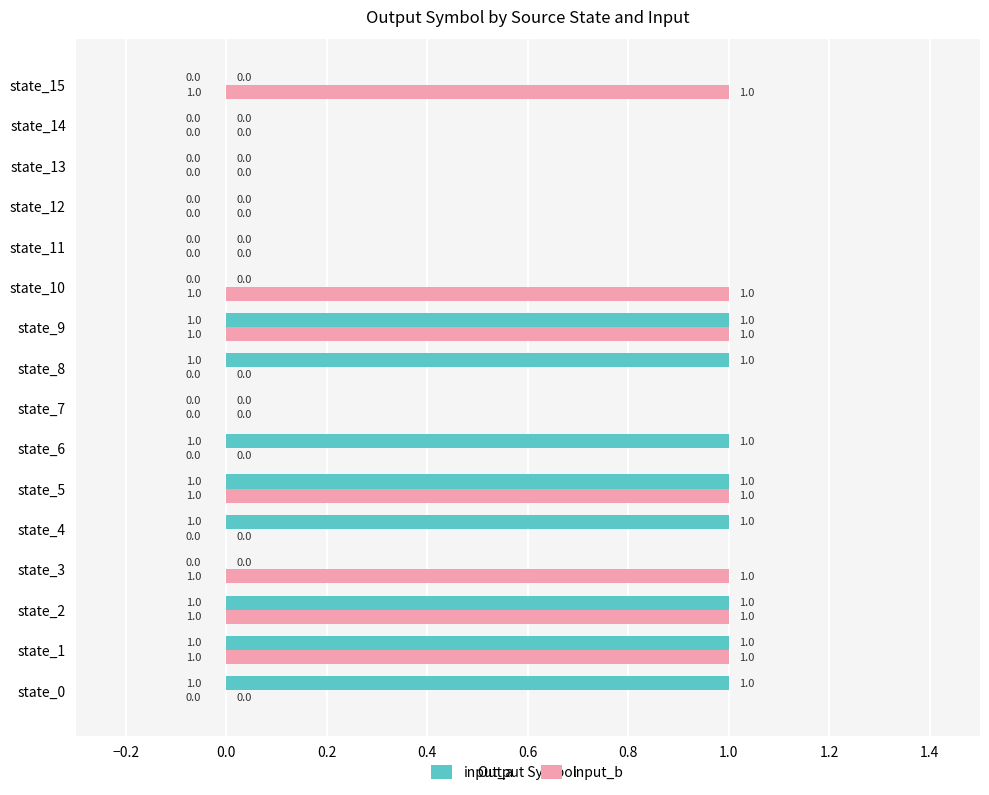

How many categories are shown in the chart?

16